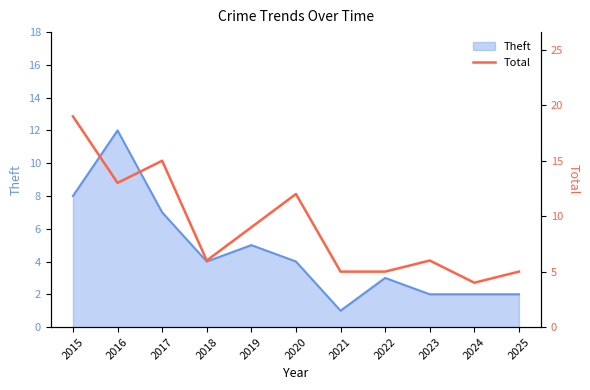

At which label does Theft reach its peak?

2016